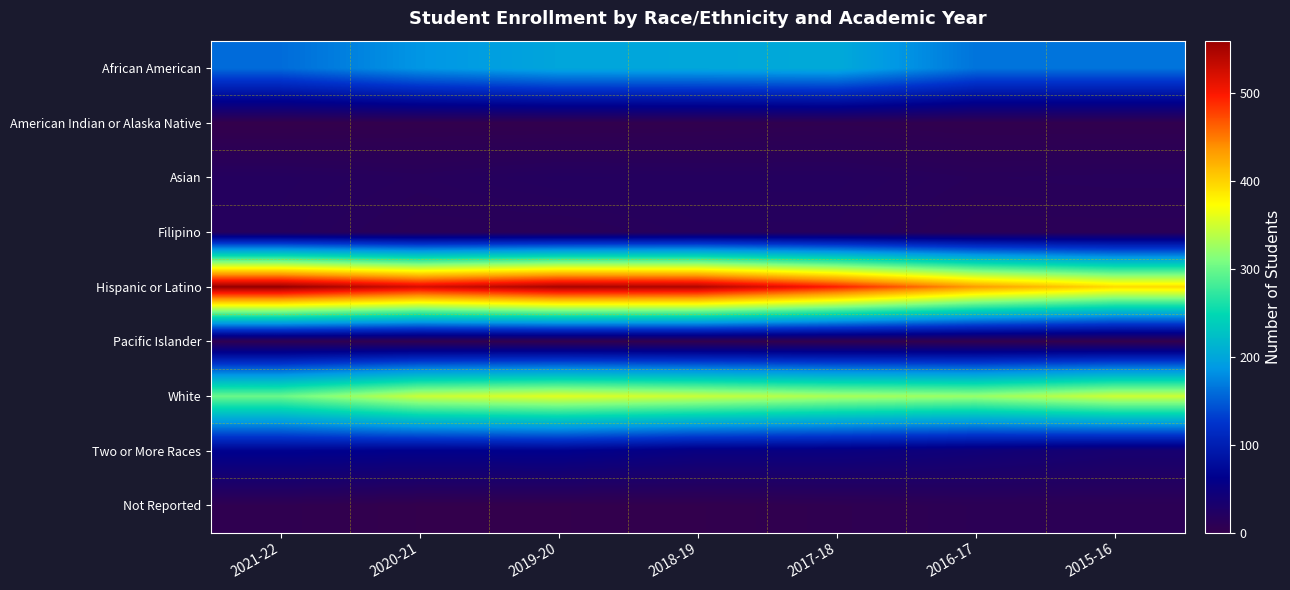

Which series has the widest spread of values?

Hispanic or Latino